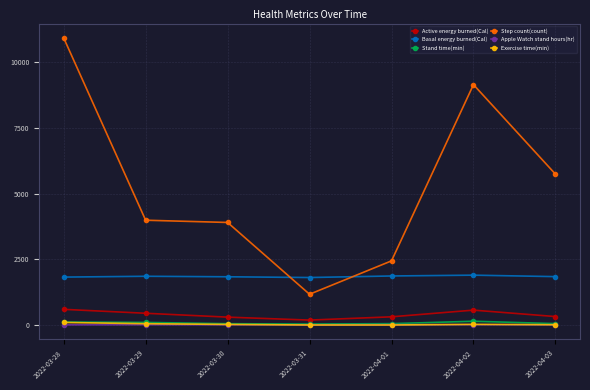

What are all the series names shown in the legend?

Active energy burned(Cal), Basal energy burned(Cal), Stand time(min), Step count(count), Apple Watch stand hours(hr), Exercise time(min)